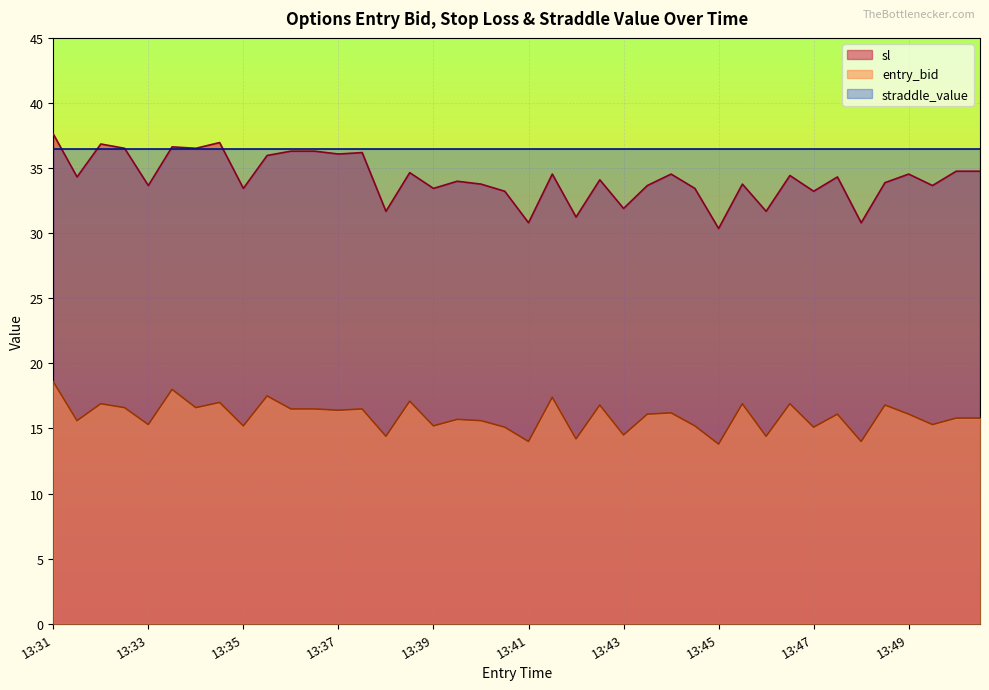

Which category has the lowest value in the entry_bid series?

13:45